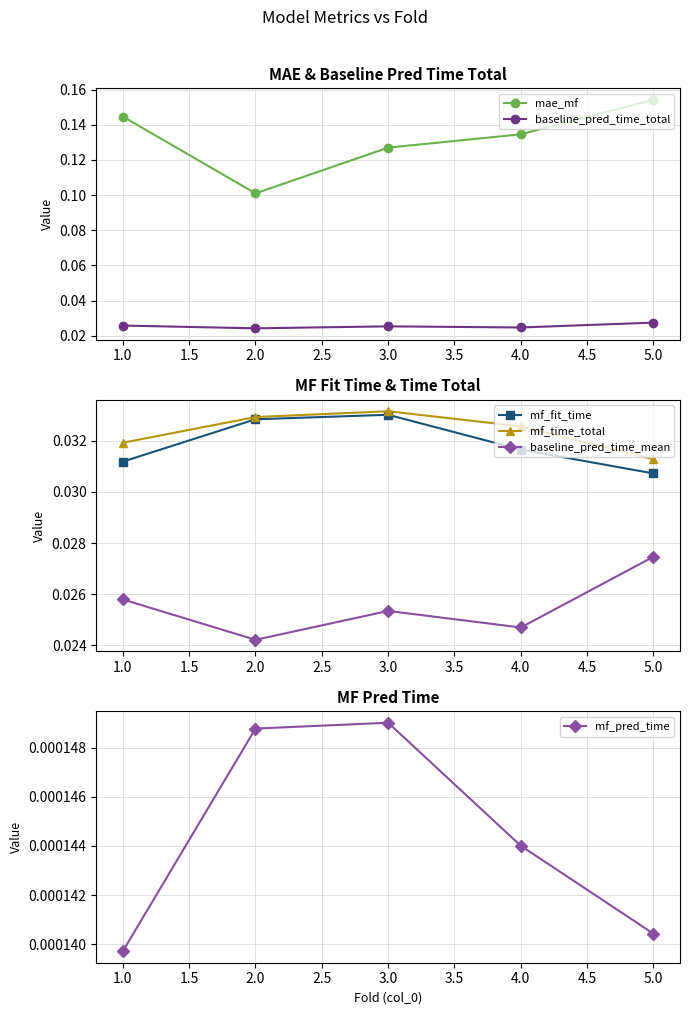

Is it true that mae_mf equals 0.2 at 4.0?

False